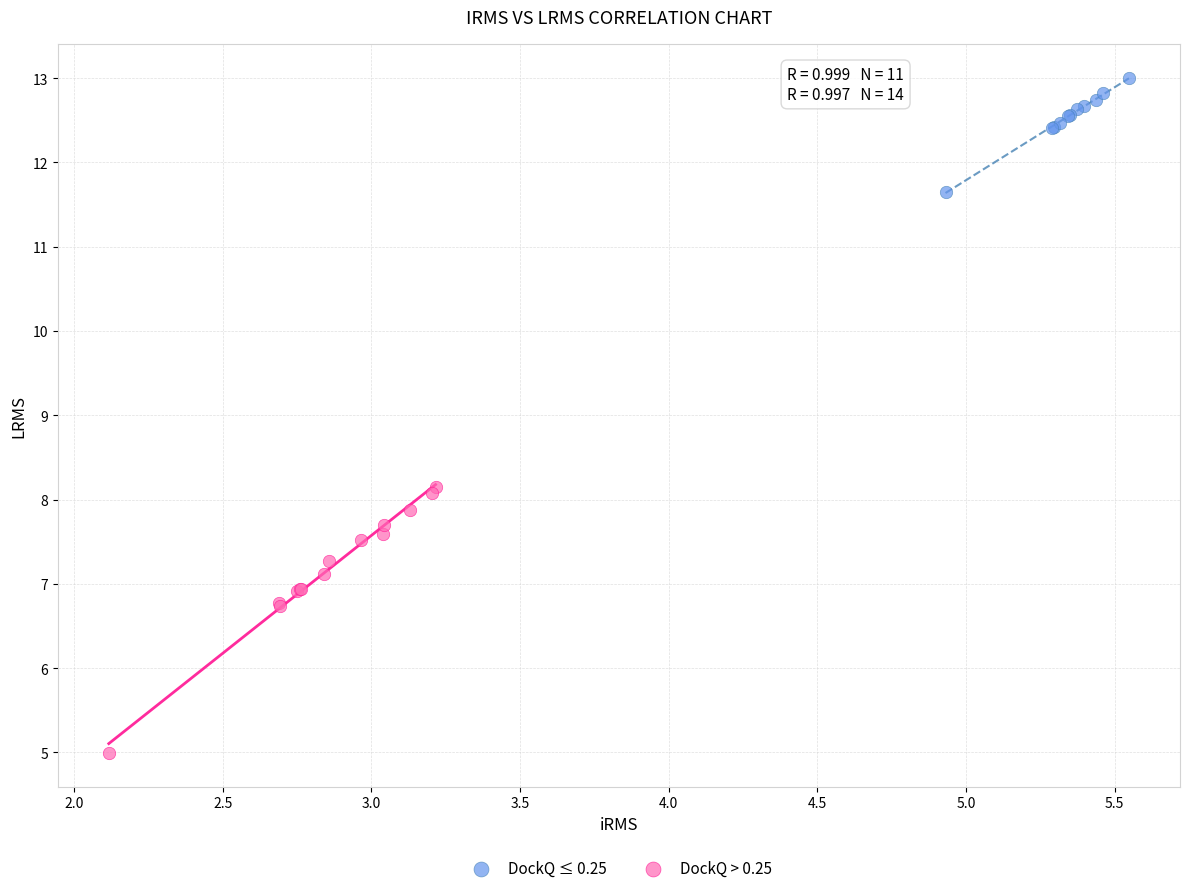

Which series has the largest Y range (max minus min)?

DockQ > 0.25